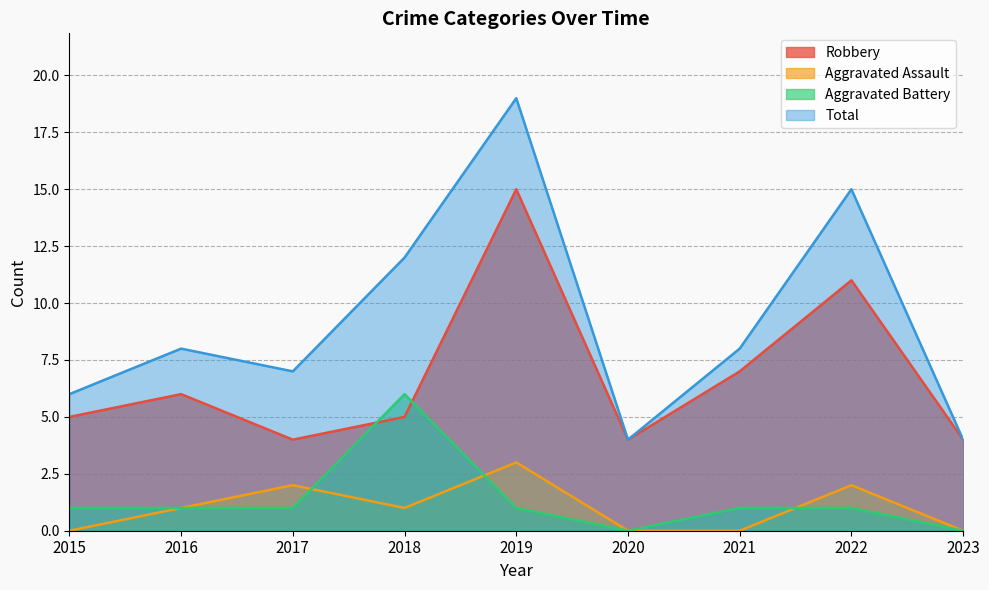

Which label corresponds to the smallest value in the chart?

2015